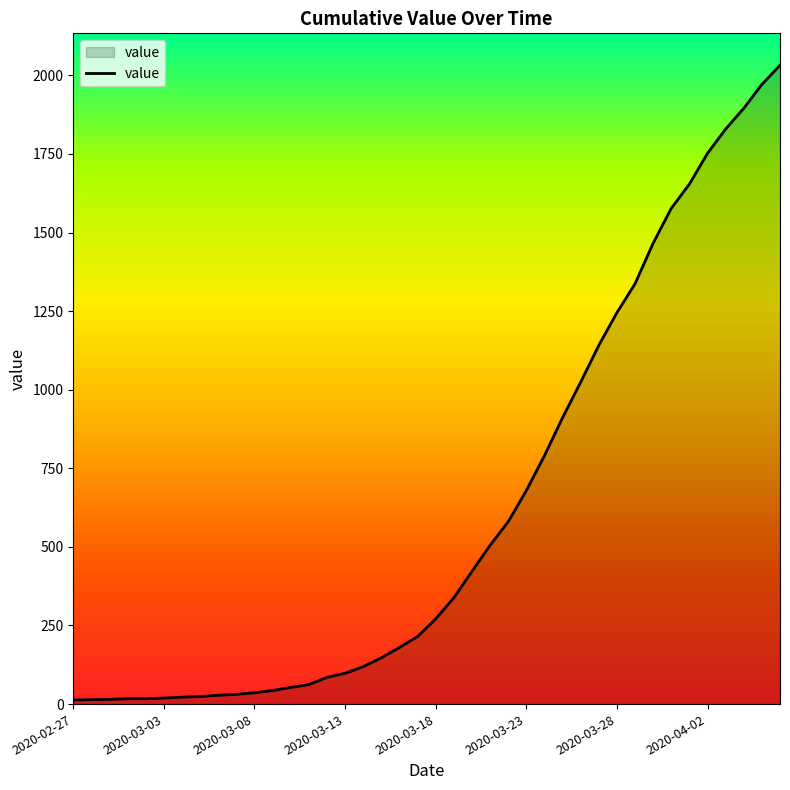

What is the difference between the maximum and minimum values?

2019